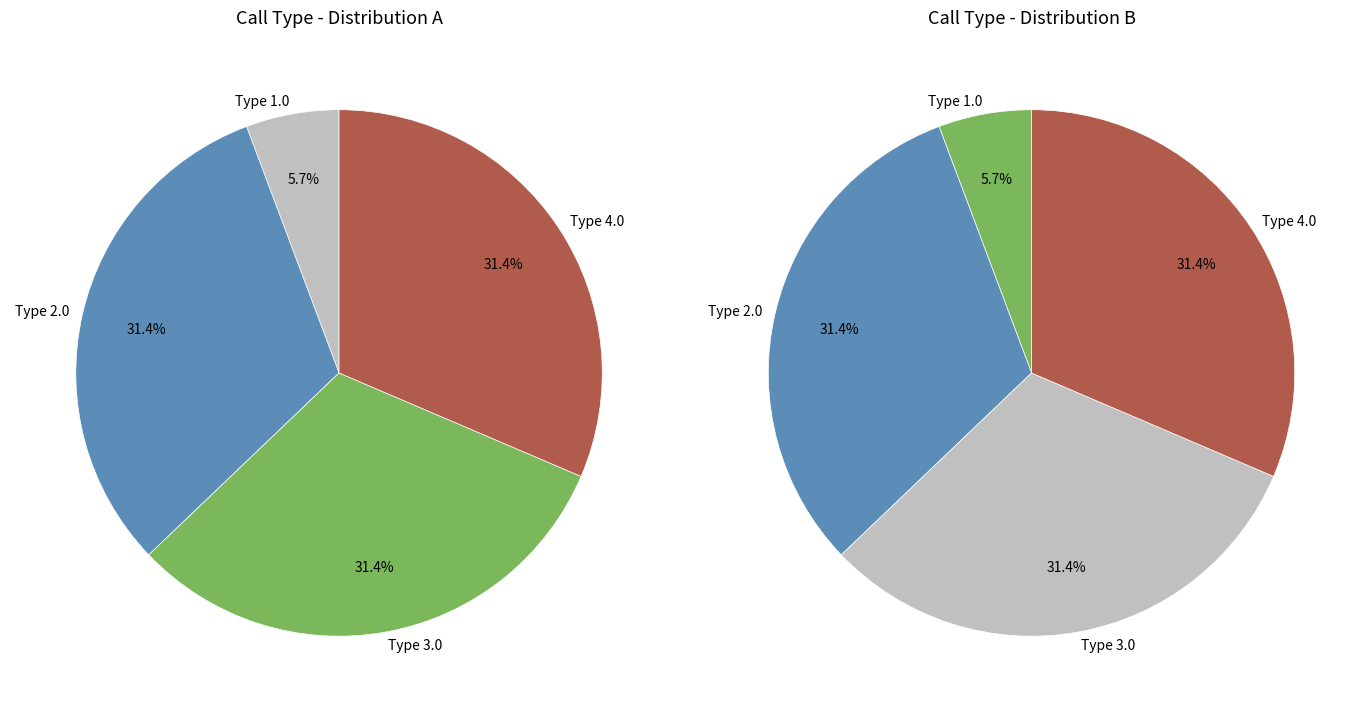

How many segments does this pie chart have?

4